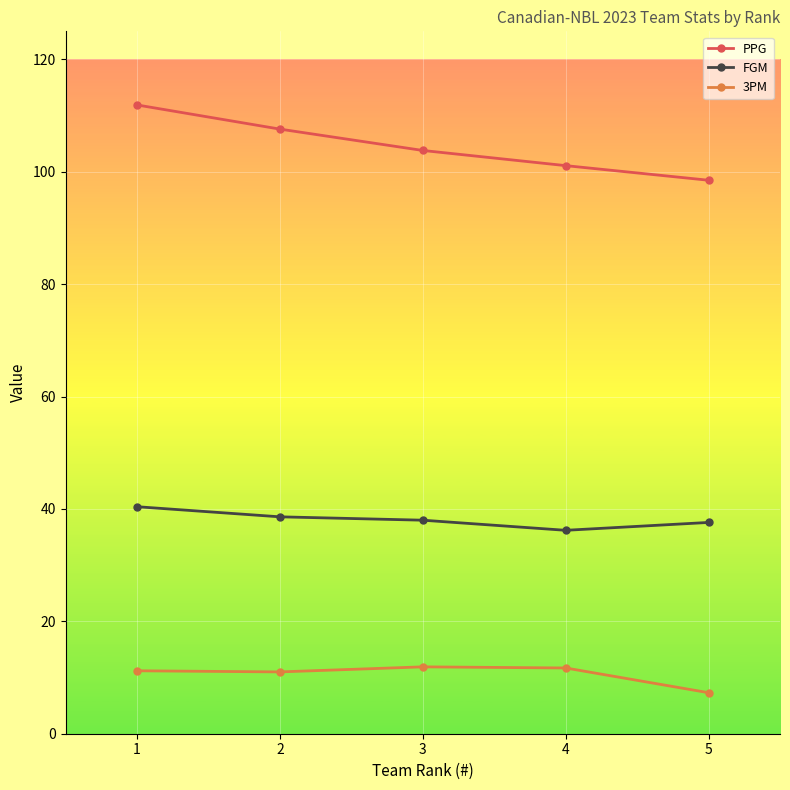

List the labels in order of PPG value, largest first.

1, 2, 3, 4, 5